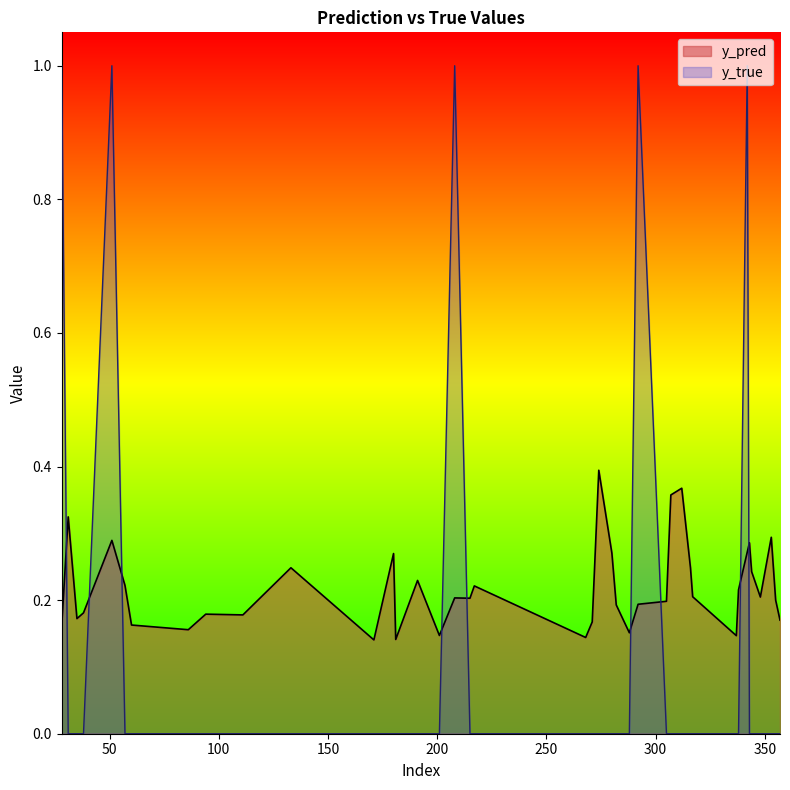

What is the value of the y_pred point at the 11th from the left?

0.2